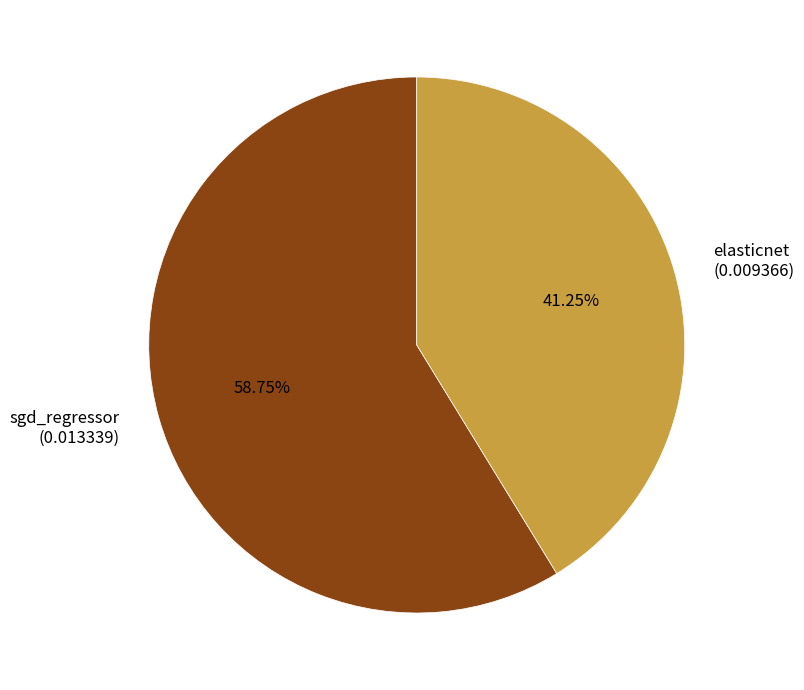

Do elasticnet and sgd_regressor together represent more than half of the pie?

Yes